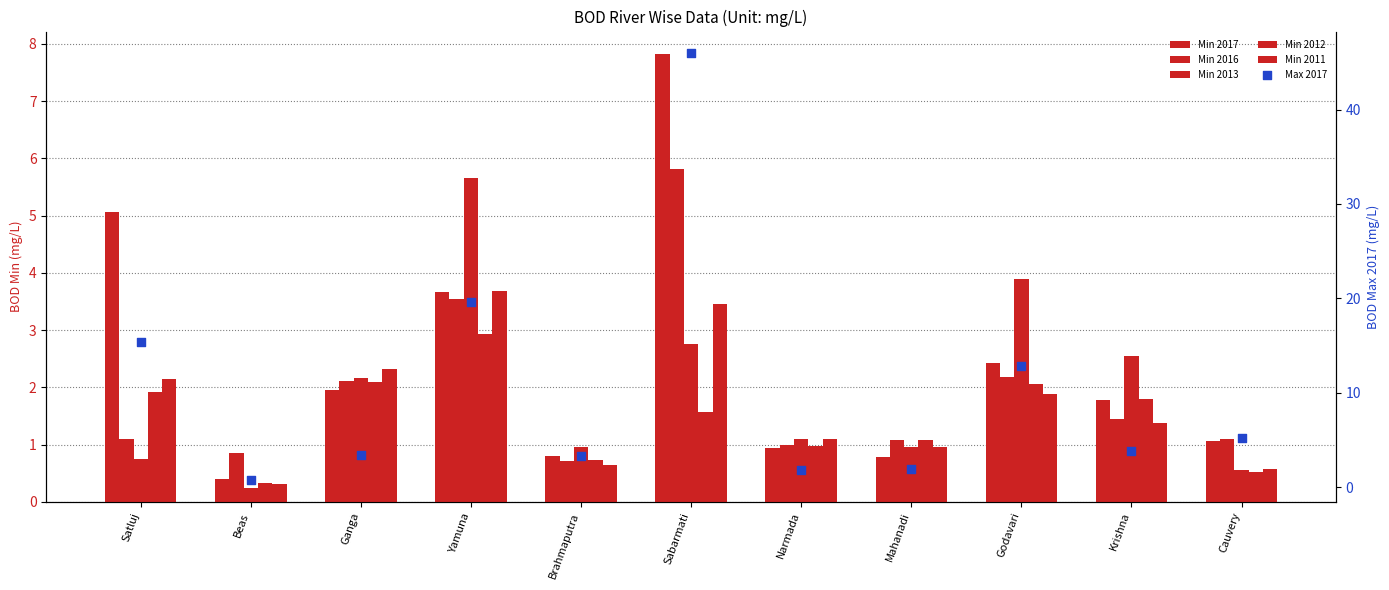

Which series contains the lowest Y value?

Min 2013